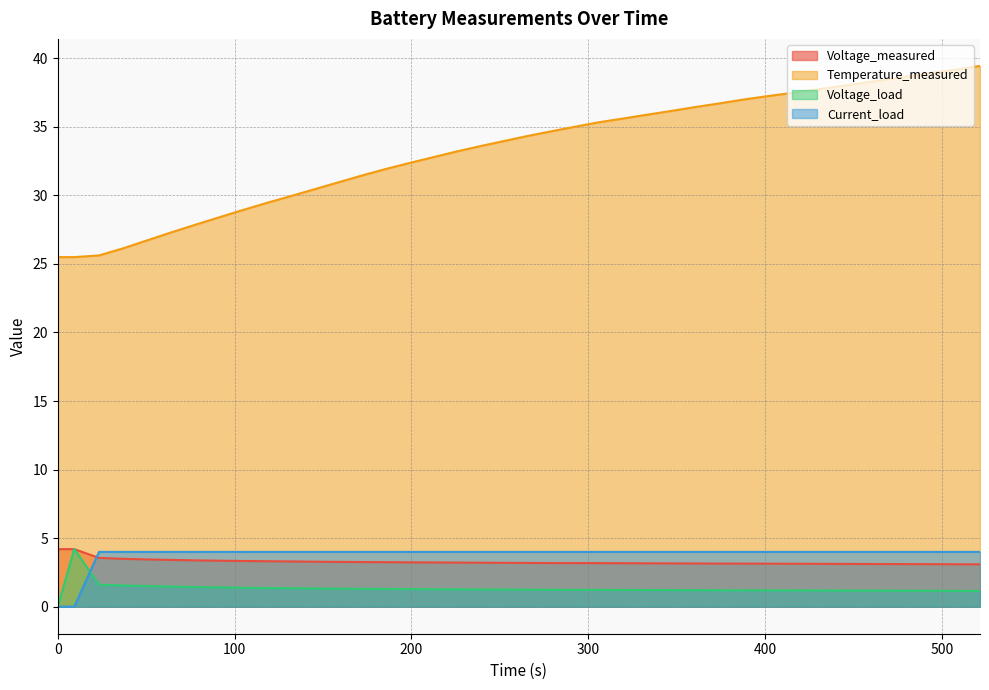

How many values in Voltage_load are above zero?

39